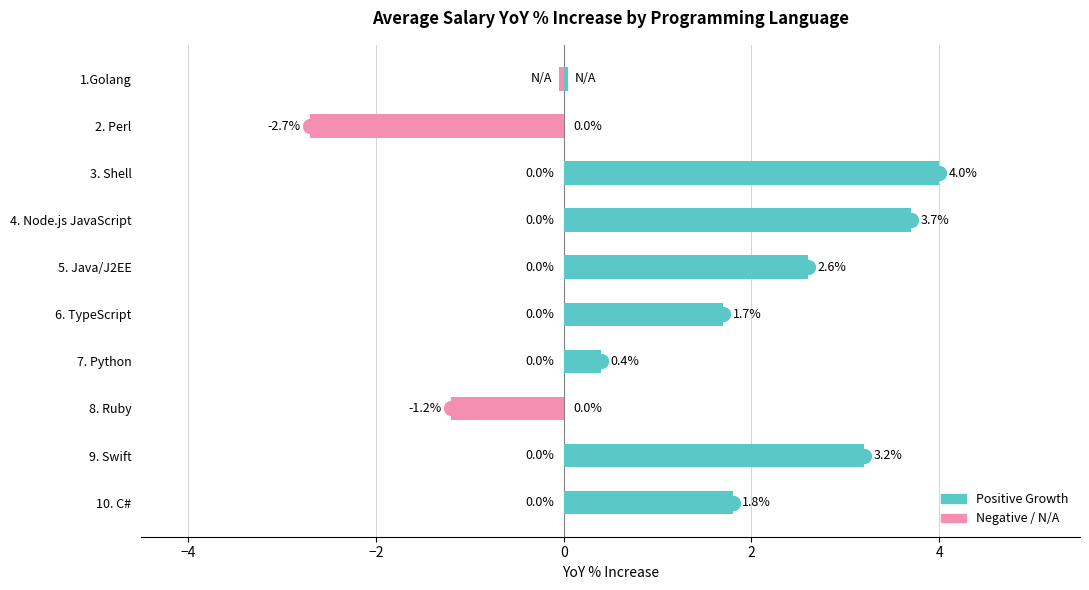

How many values in the Positive Growth series are below 1?

4